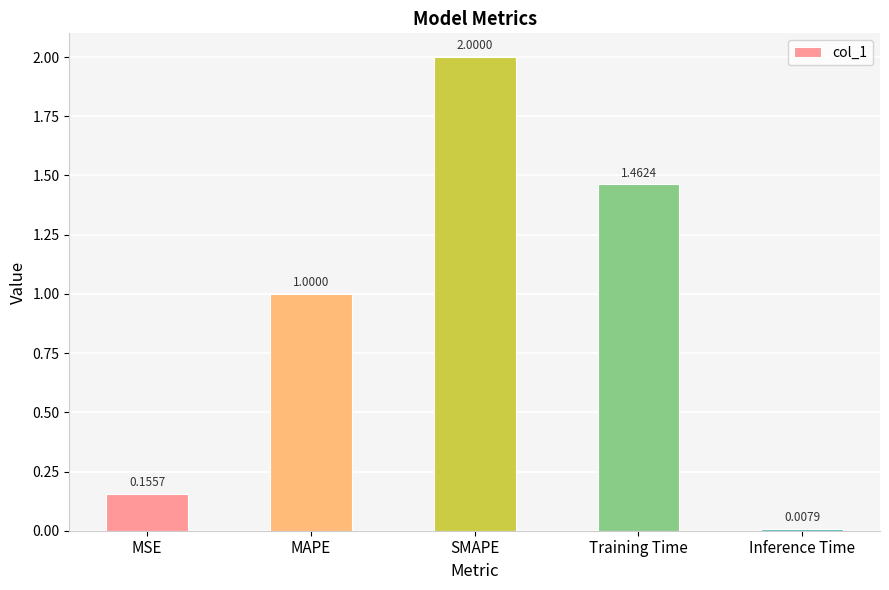

At which label is the value closest to 1?

MAPE